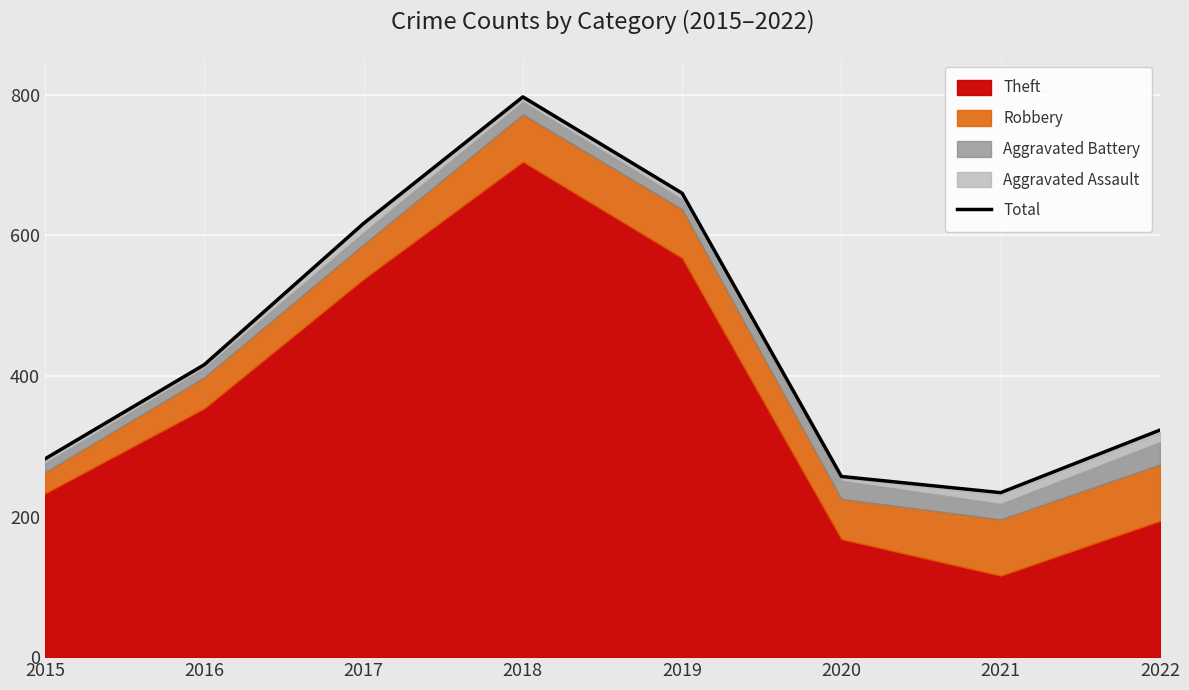

What is the minimum value shown in the chart?

234